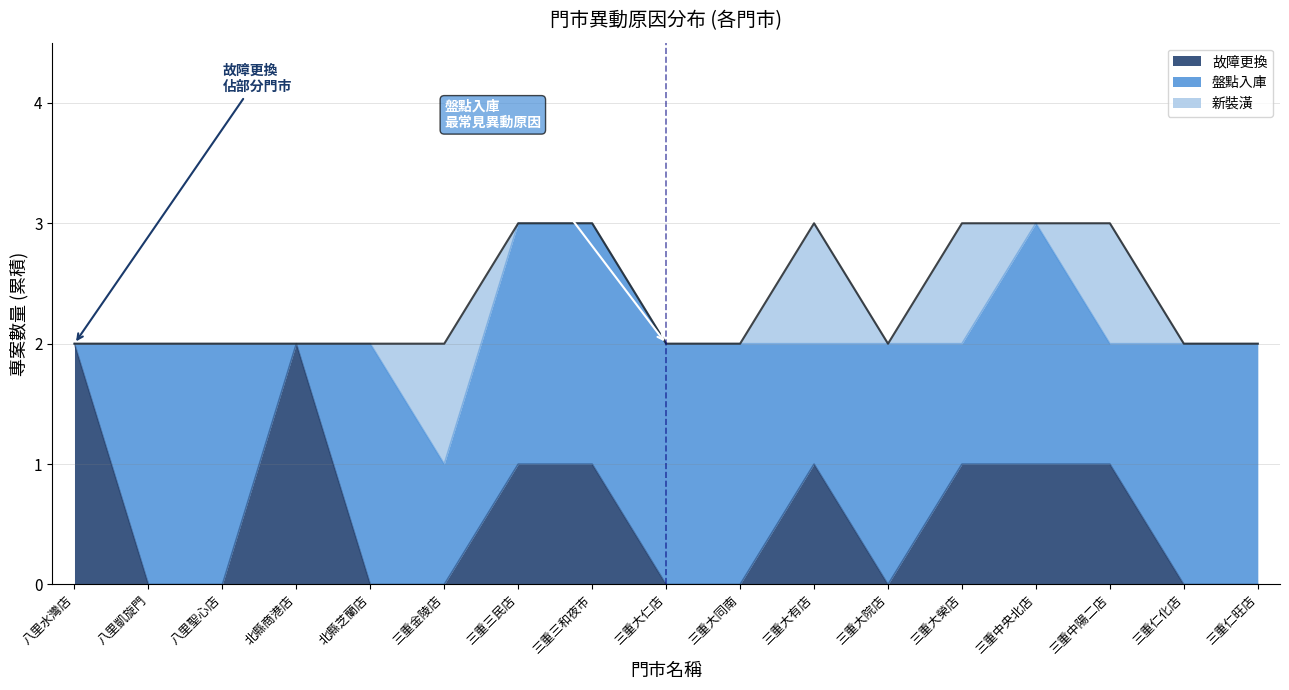

In 故障更換, how many points are higher than both neighbors (excluding endpoints)?

2